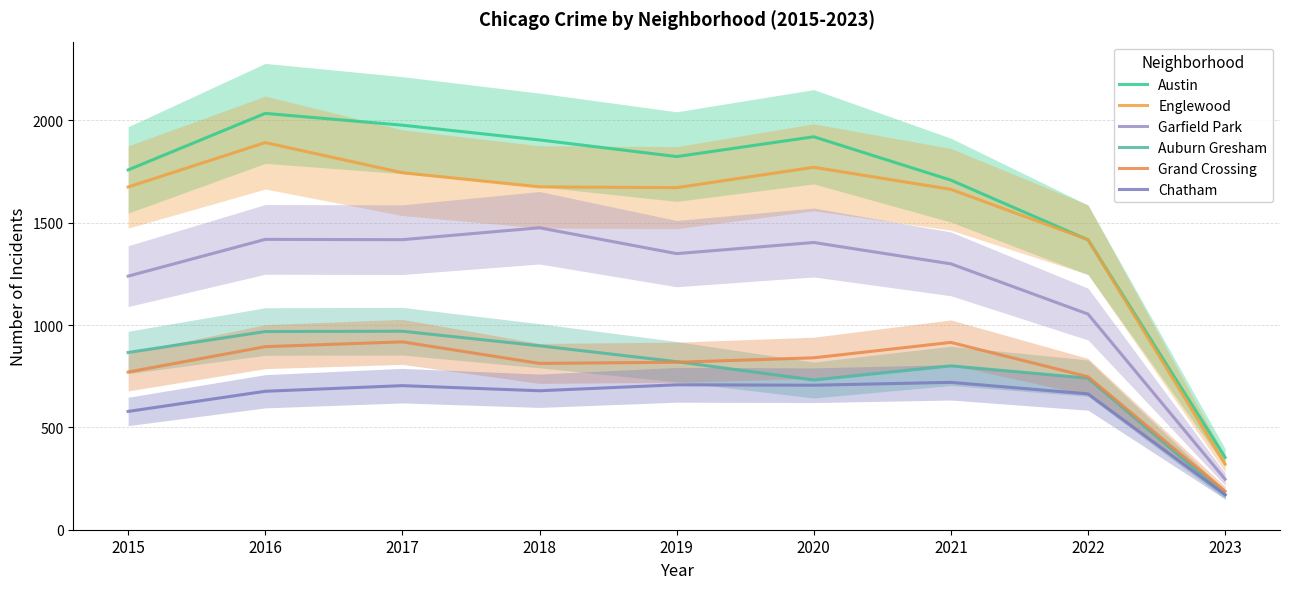

How many data points in Austin are above 1823?

5